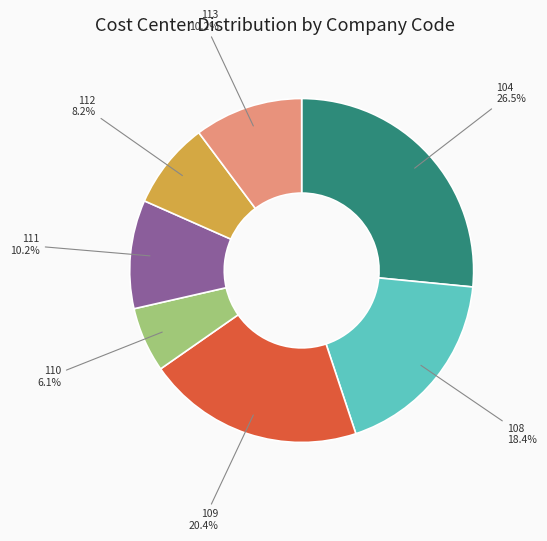

Is there a majority slice in this chart?

No